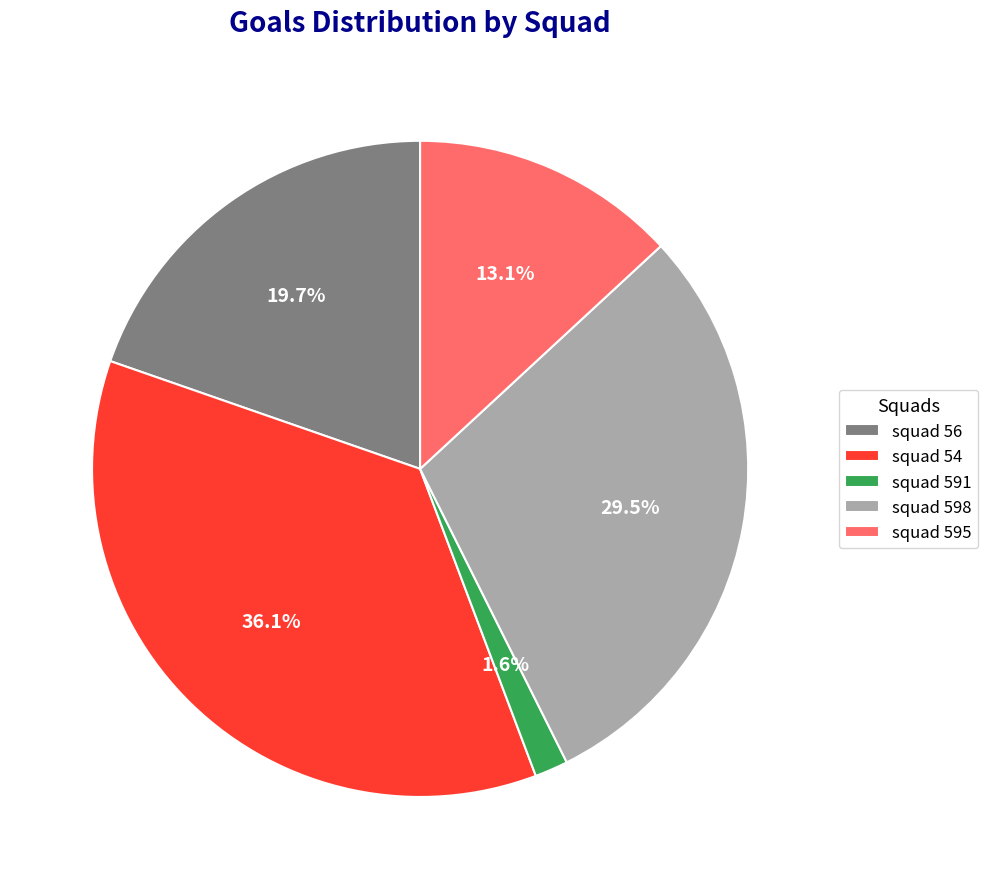

Count the number of slices in the pie.

5